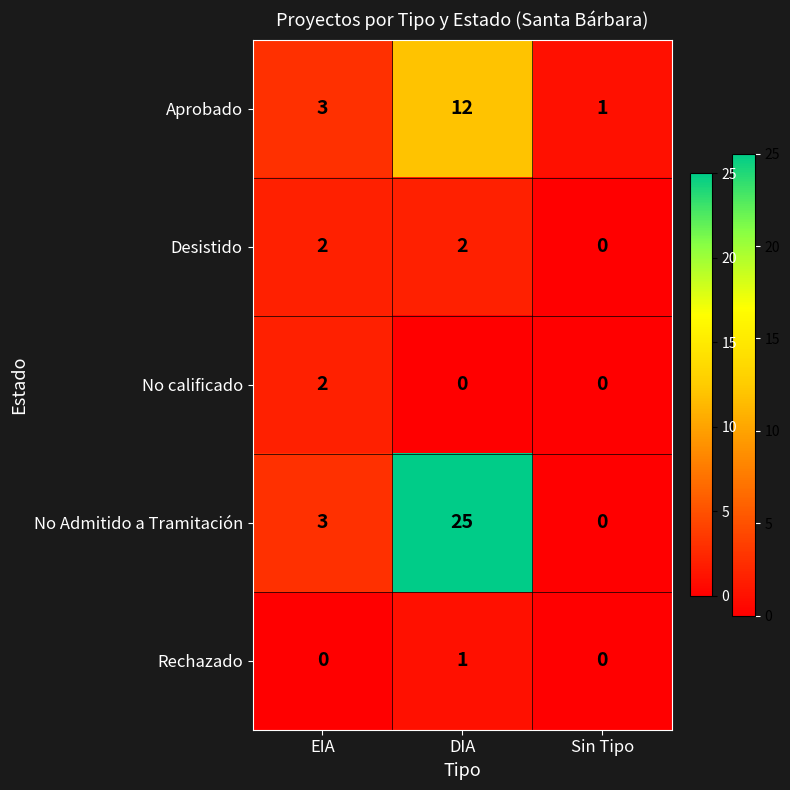

Reading left to right, list all the values displayed in this chart.

Aprobado: 3	12	1
Desistido: 2	2	0
No calificado: 2	0	0
No Admitido a Tramitación: 3	25	0
Rechazado: 0	1	0